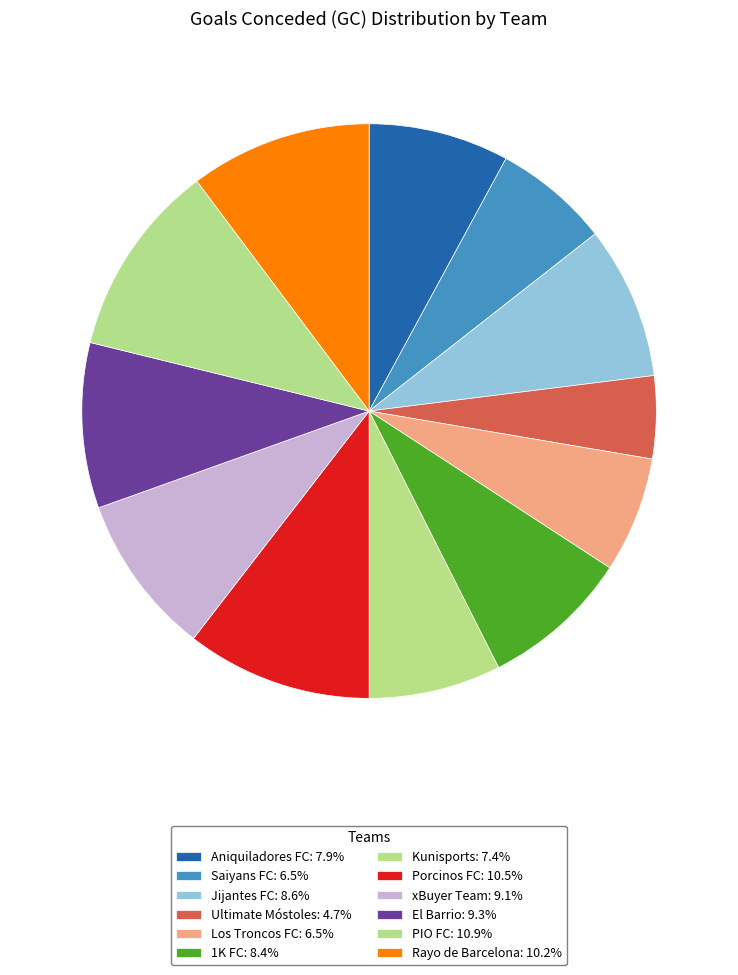

How many segments does this pie chart have?

12